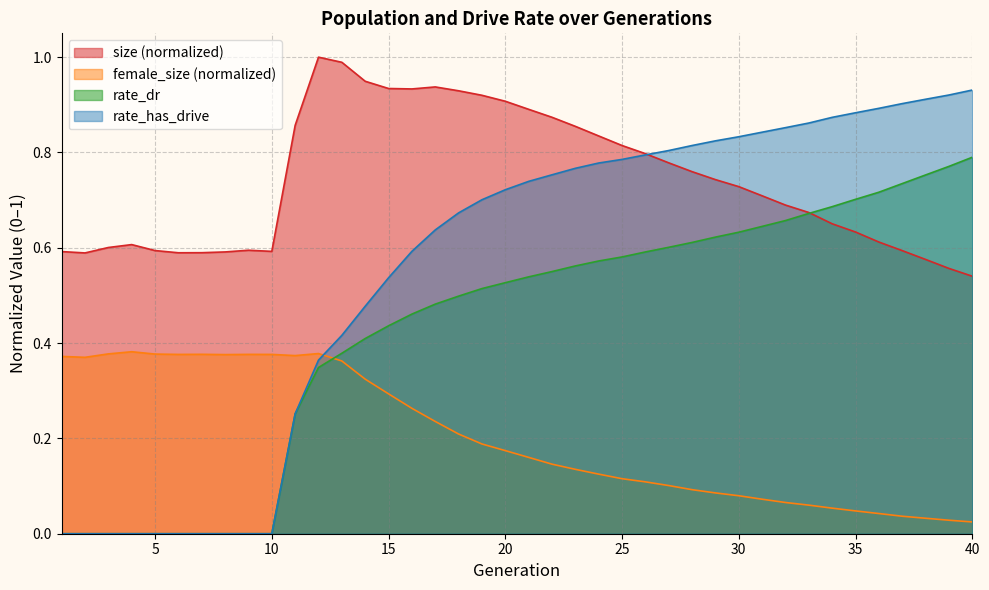

What is the value of the size point at the 14th from the left?

0.9